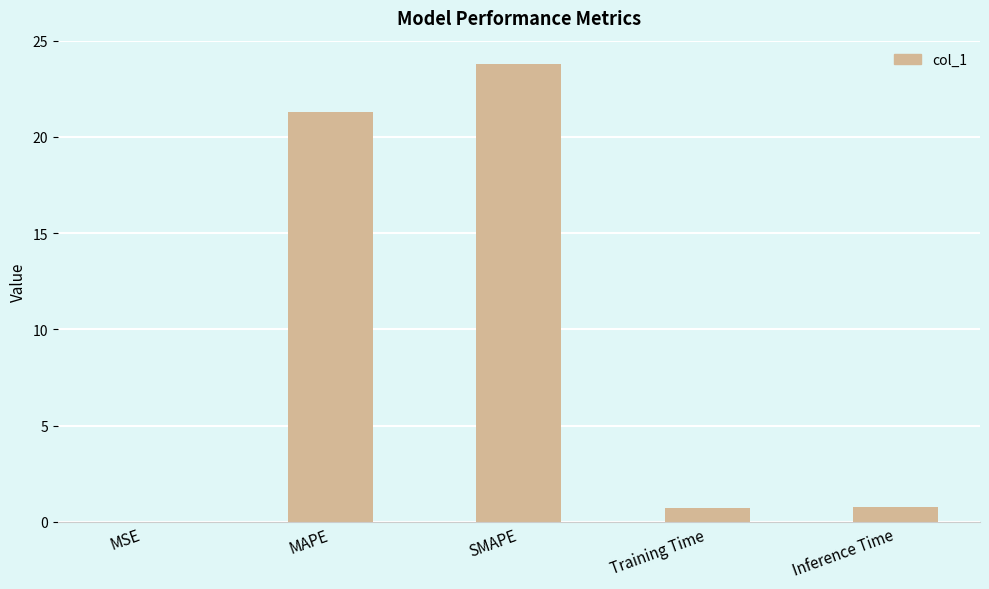

Are the bars grouped side by side (vs. stacked)?

No